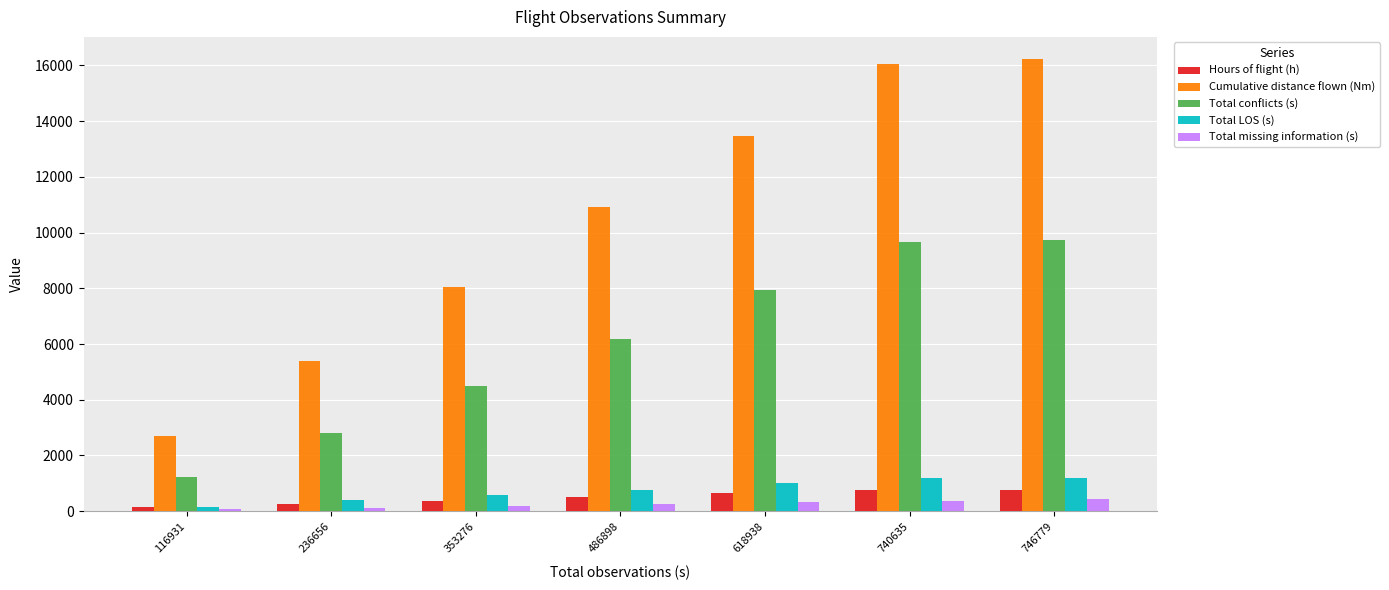

Between 486898 and 618938, which series saw the biggest shift?

Cumulative distance flown (Nm)